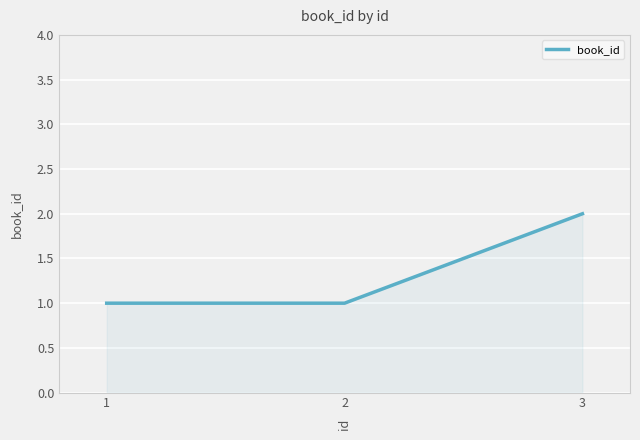

True or false: the data shows 1 at 2.

True